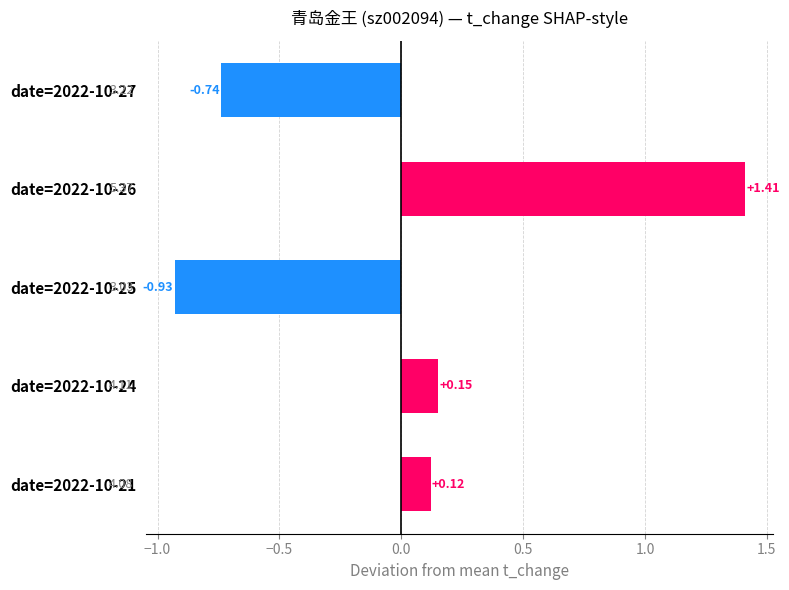

Which has a higher value, date=2022-10-25 or date=2022-10-21?

date=2022-10-21